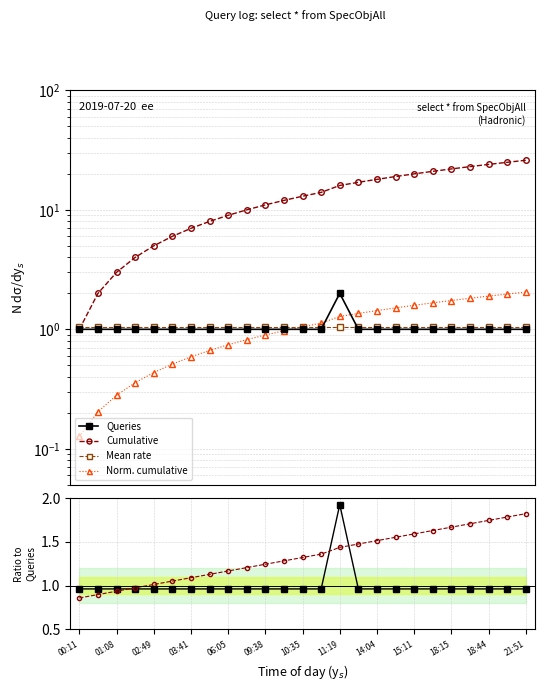

True or false: Queries and Mean rate intersect in this chart.

True